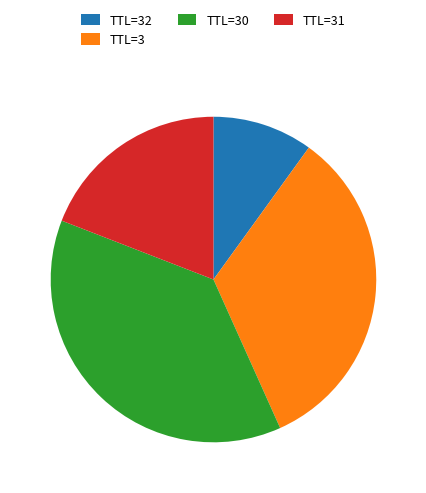

Which slice is the largest?

TTL=30